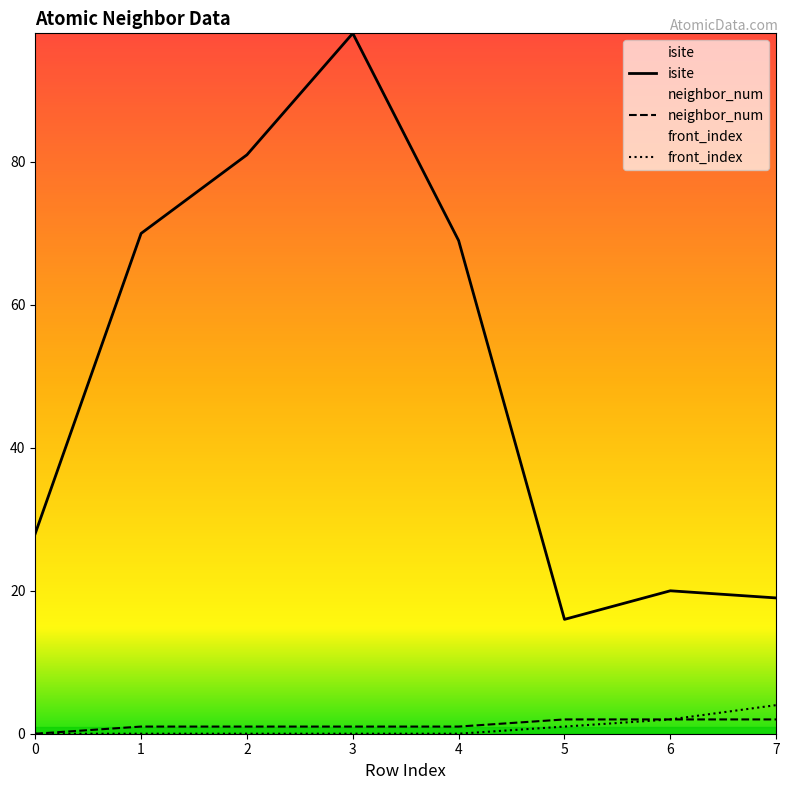

How many data points in neighbor_num are less than 1?

1